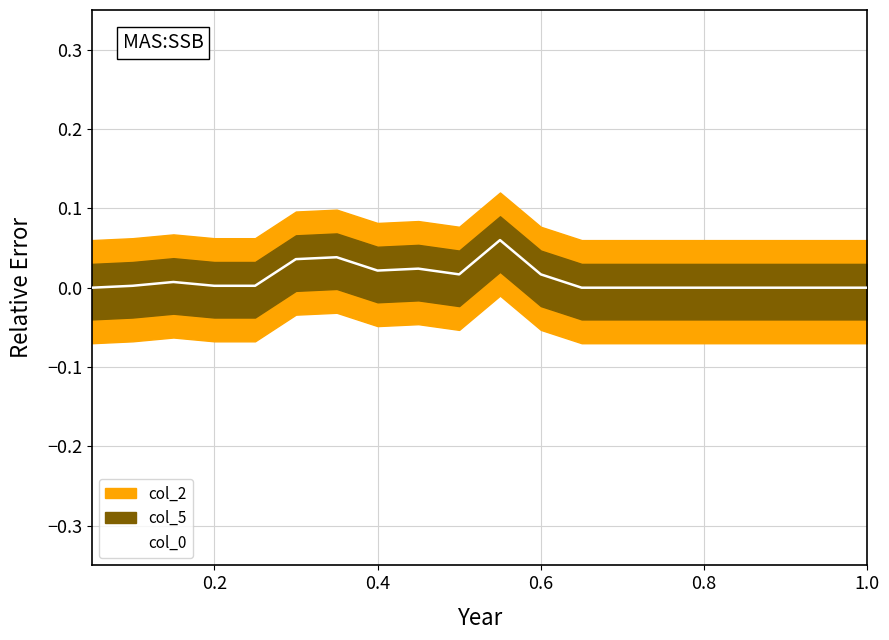

How many interior local peaks (higher than both neighbors) does the data have?

4